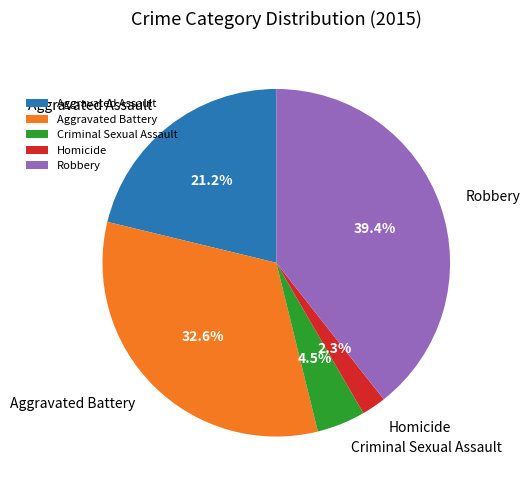

Combined, what portion of the pie is Criminal Sexual Assault and Aggravated Battery?

37.1%